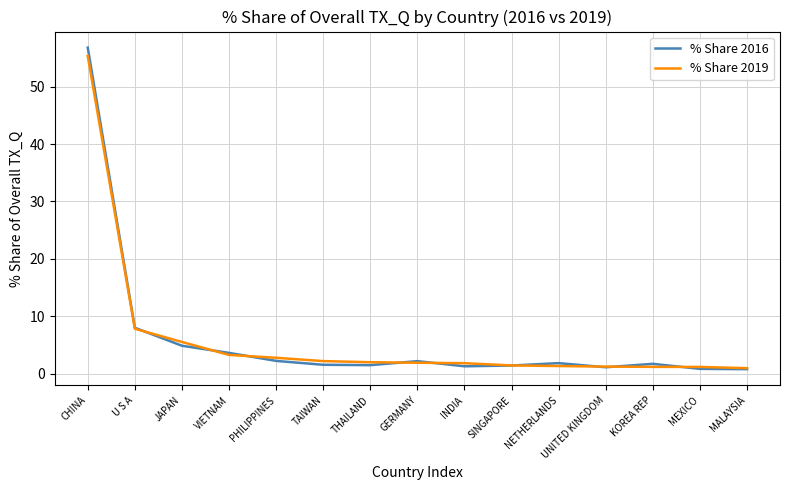

How many lines are shown in the chart?

2